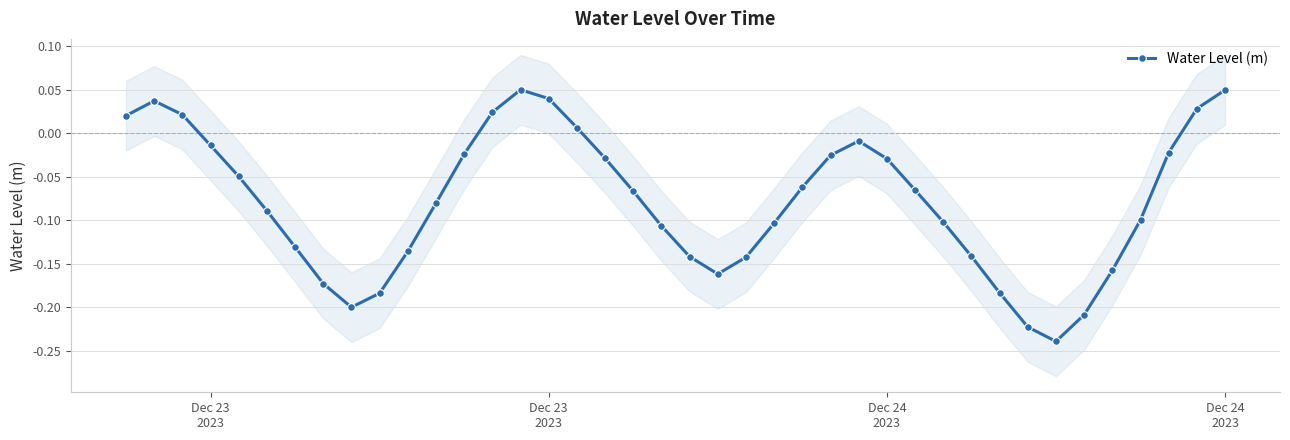

Reading left to right, what are all the values shown in this chart?

0.0	0.0	0.0	-0.0	-0.0	-0.1	-0.1	-0.2	-0.2	-0.2	-0.1	-0.1	-0.0	0.0	0.1	0.0	0.0	-0.0	-0.1	-0.1	-0.1	-0.2	-0.1	-0.1	-0.1	-0.0	-0.0	-0.0	-0.1	-0.1	-0.1	-0.2	-0.2	-0.2	-0.2	-0.2	-0.1	-0.0	0.0	0.0